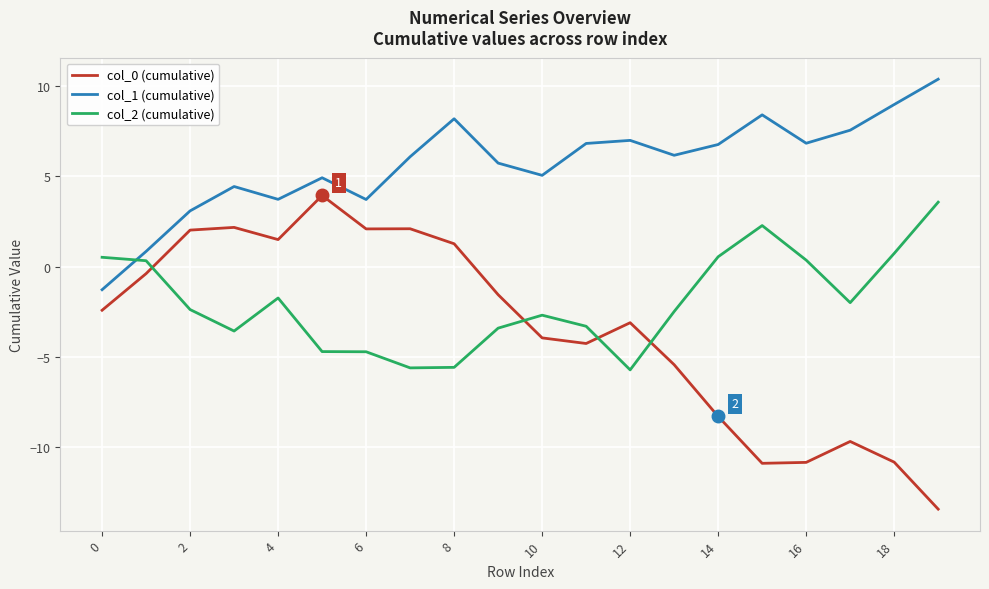

What is the greatest value displayed?

10.4